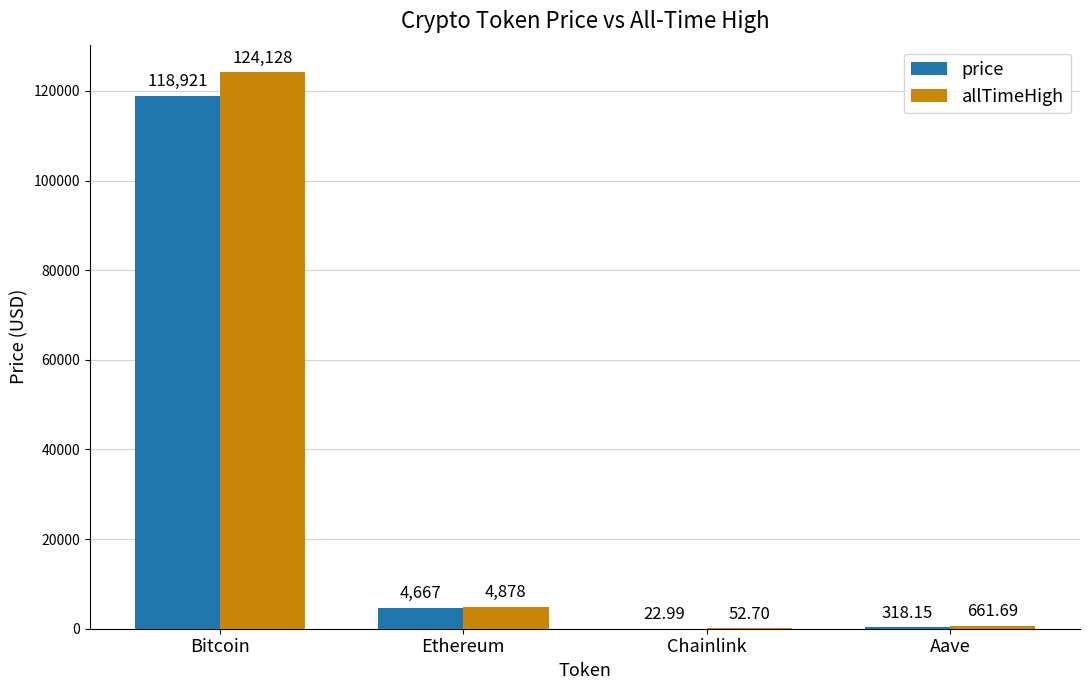

What is the spread (max minus min) of values at Chainlink?

29.7